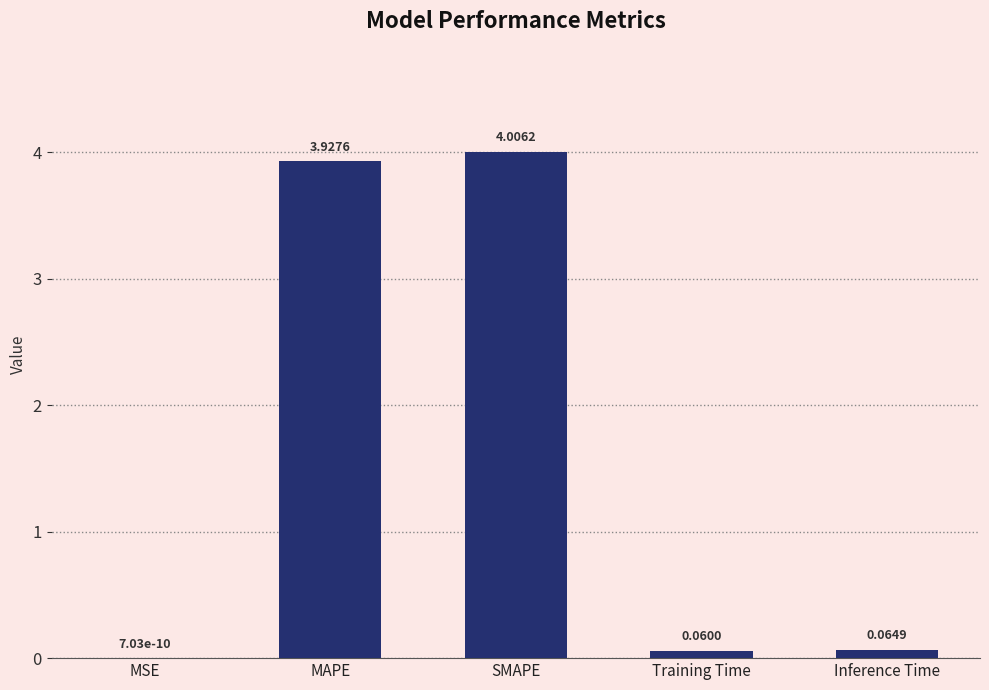

At which category does the chart reach its peak across all series?

SMAPE